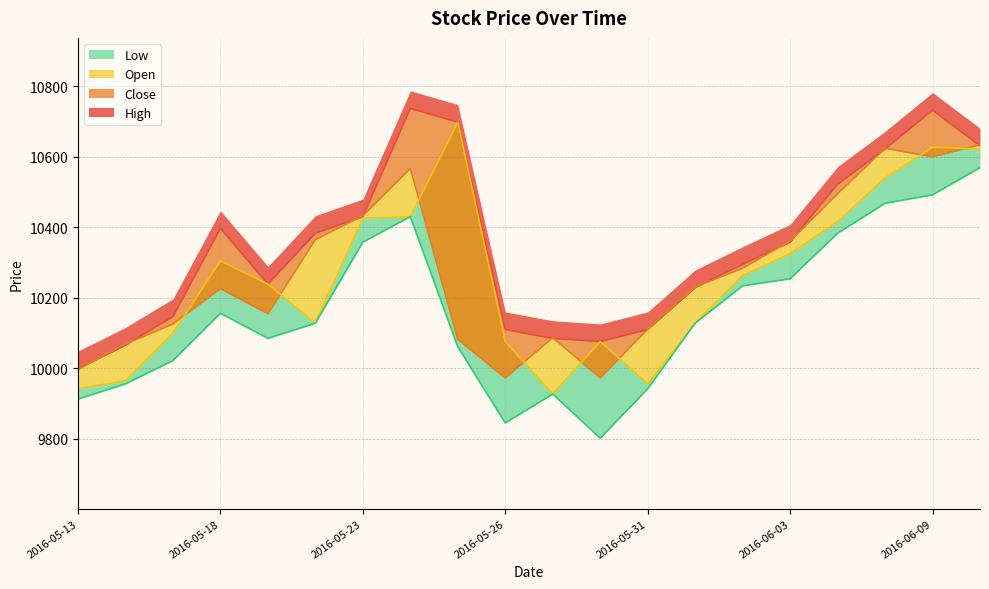

At which category does Low reach its first local peak?

2016-05-18